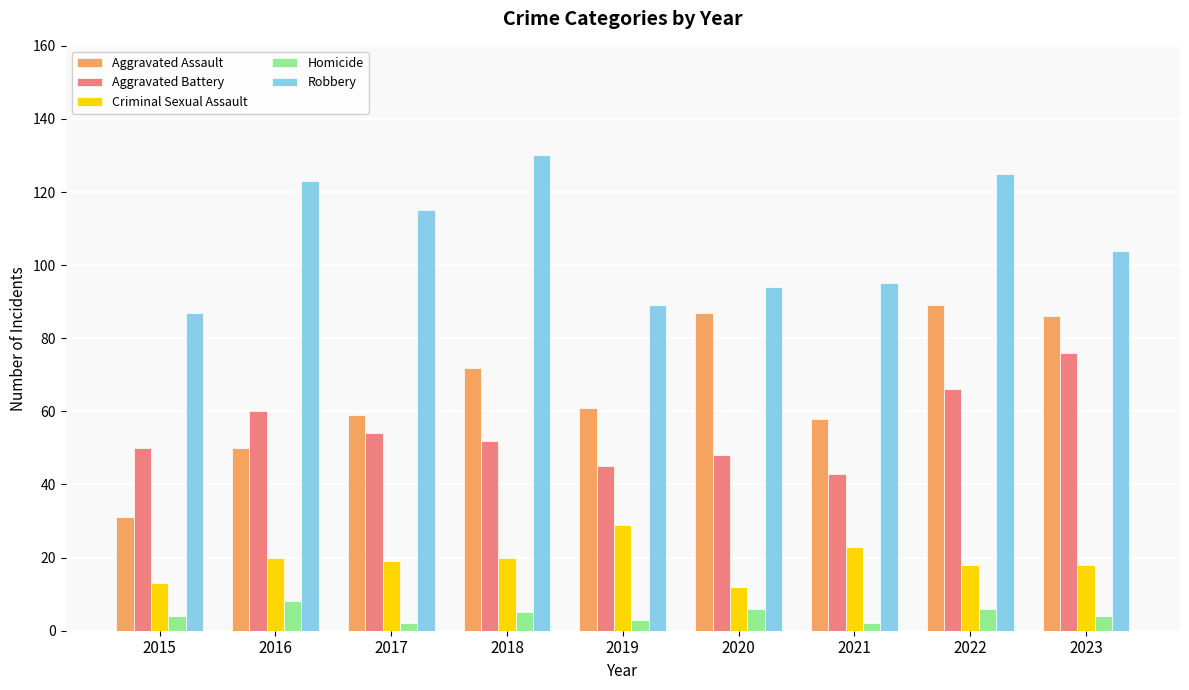

True or false: Criminal Sexual Assault has a value of 27 at 2022.

False